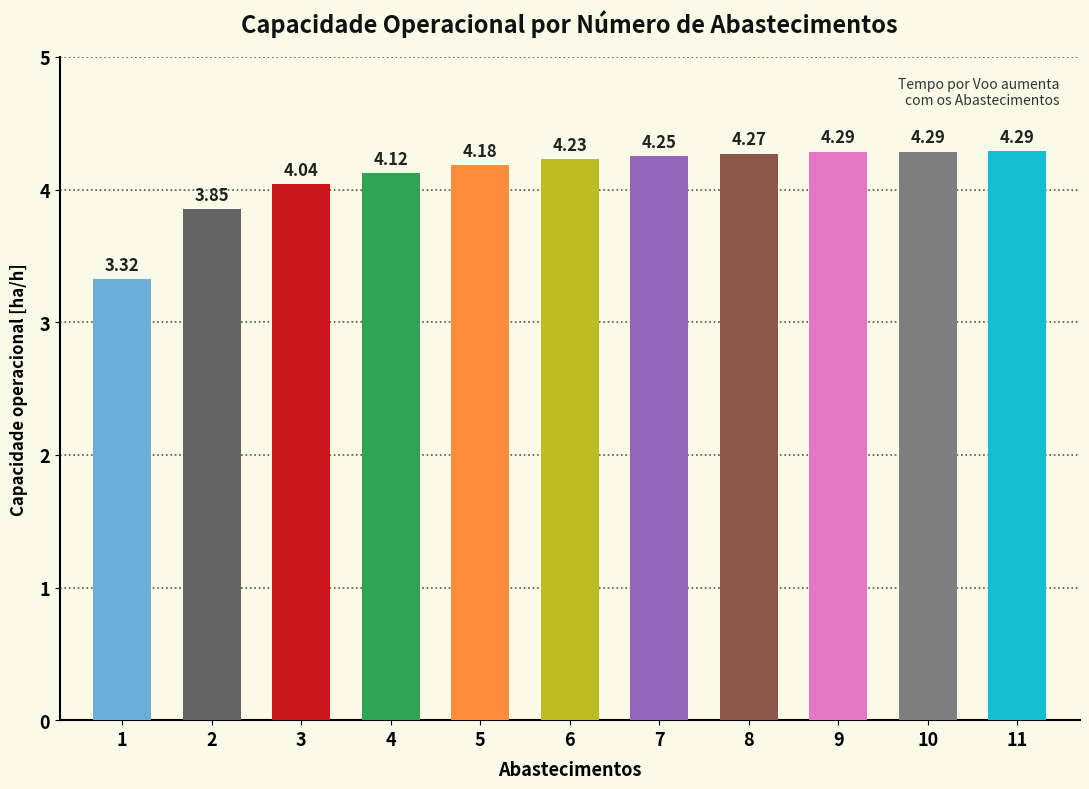

What is the difference between the second highest and second lowest values?

0.4